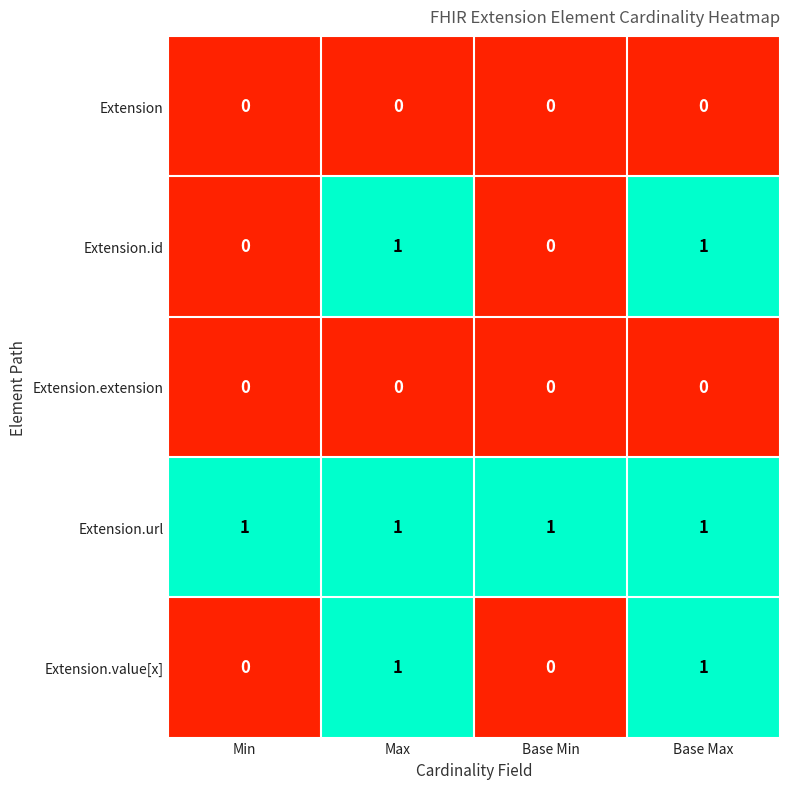

Is the value of Extension at Min greater than the value of Extension.url at Max?

No